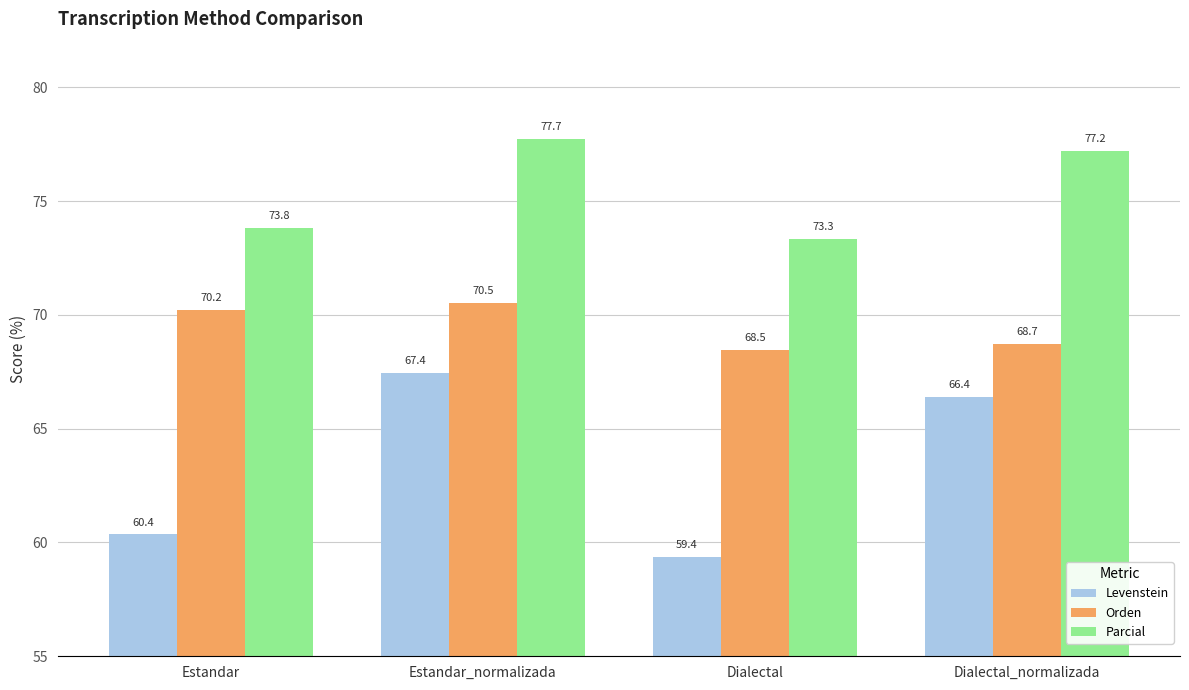

What is the sum of the Orden values at Dialectal_normalizada and Dialectal?

137.2